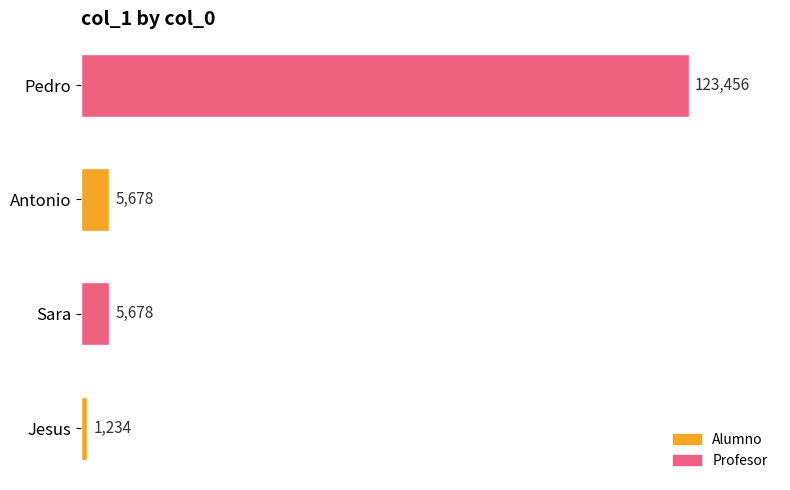

Reading bottom to top, what are all the values shown in this chart?

1234	5678	5678	123456